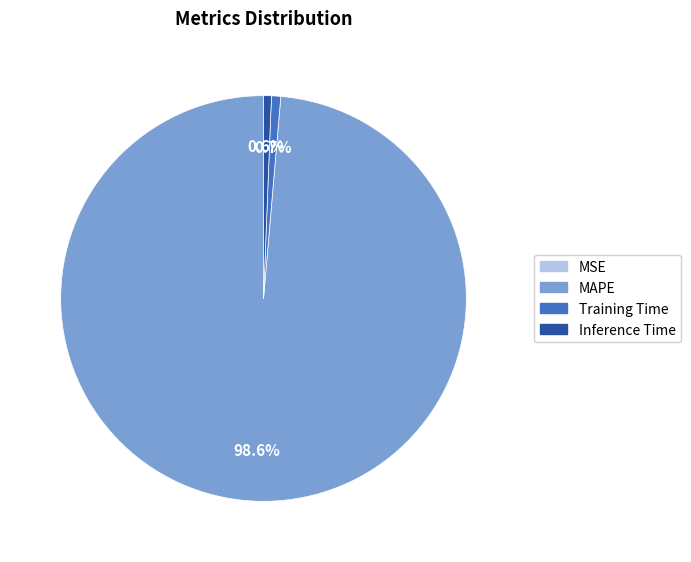

To the nearest percent, what is the combined percentage of Inference Time and MAPE?

99%